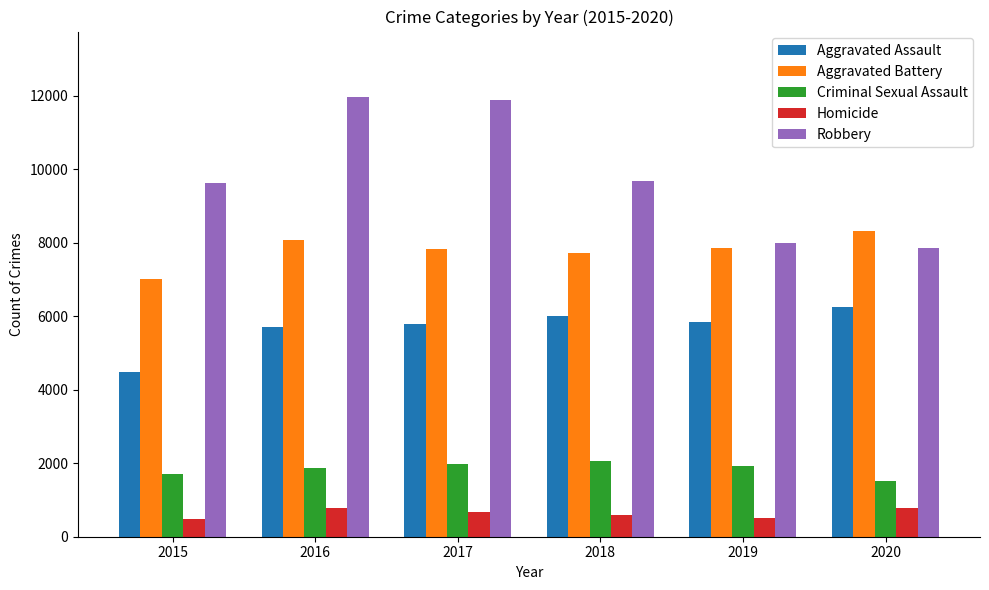

The Robbery series shows 9638 at 2015. True or false?

True